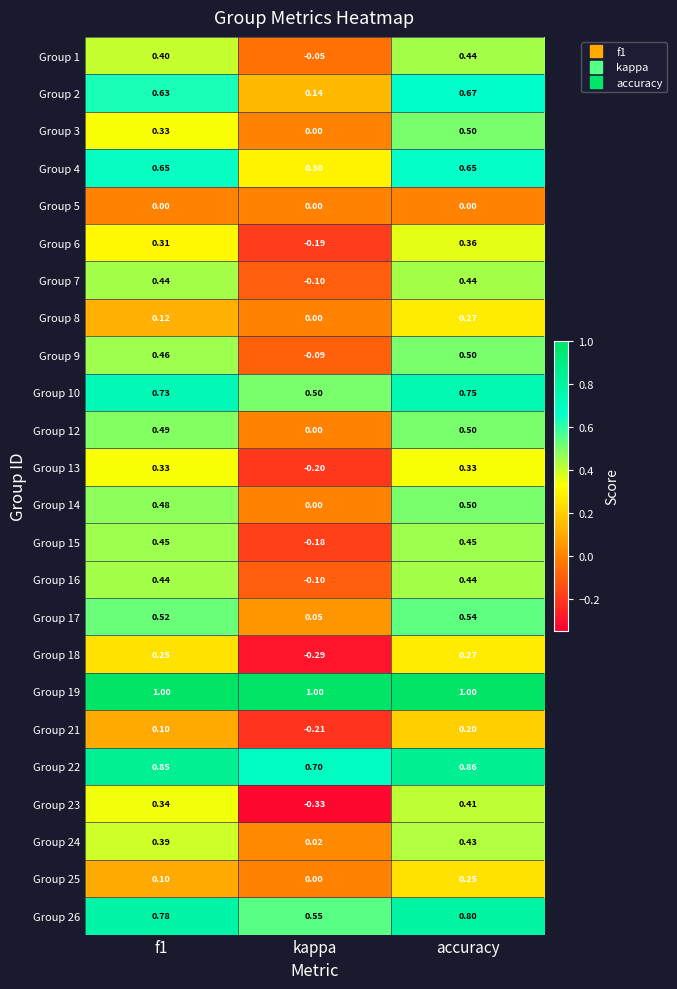

At which label does Group 15 reach its minimum?

kappa